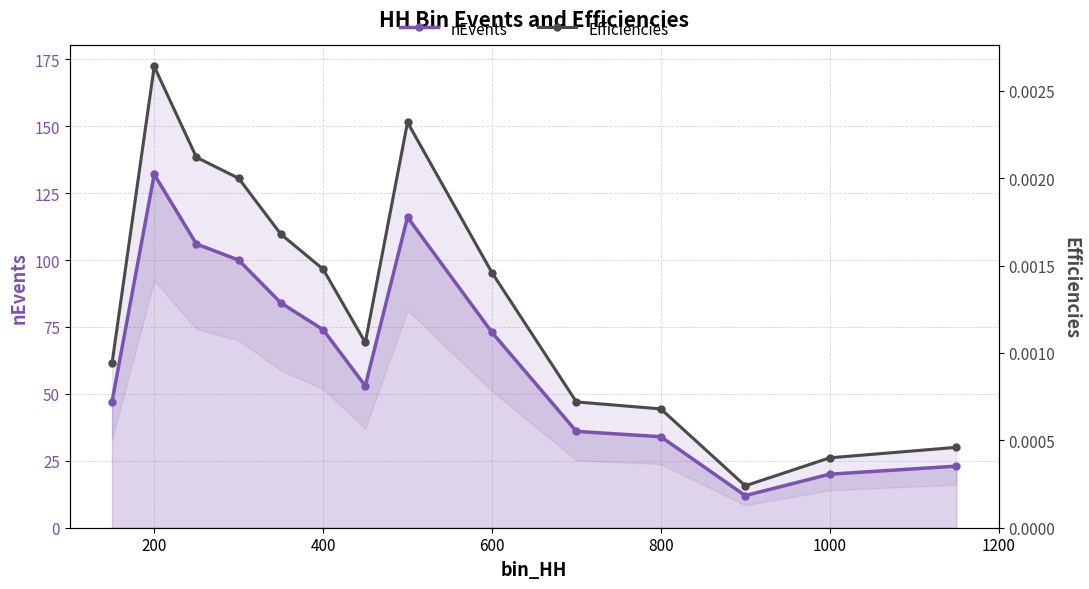

Rank the series by their average value, from highest to lowest.

nEvents, Efficiencies